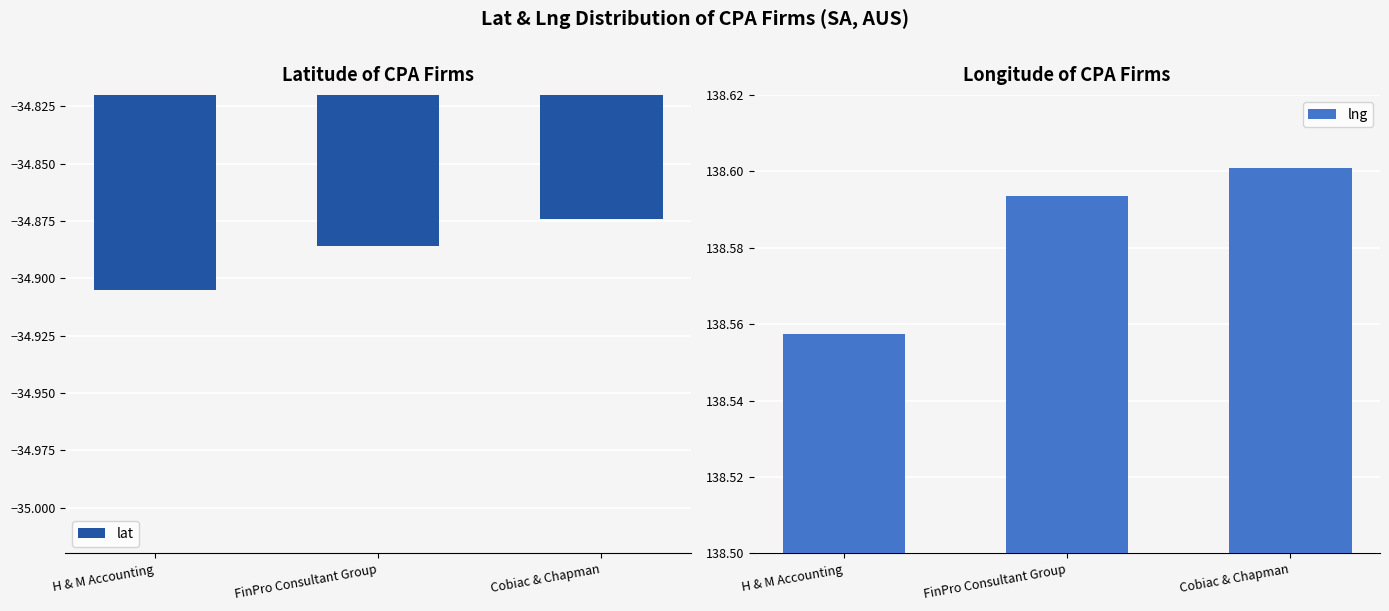

At which category is the sum across all series the highest?

Cobiac & Chapman